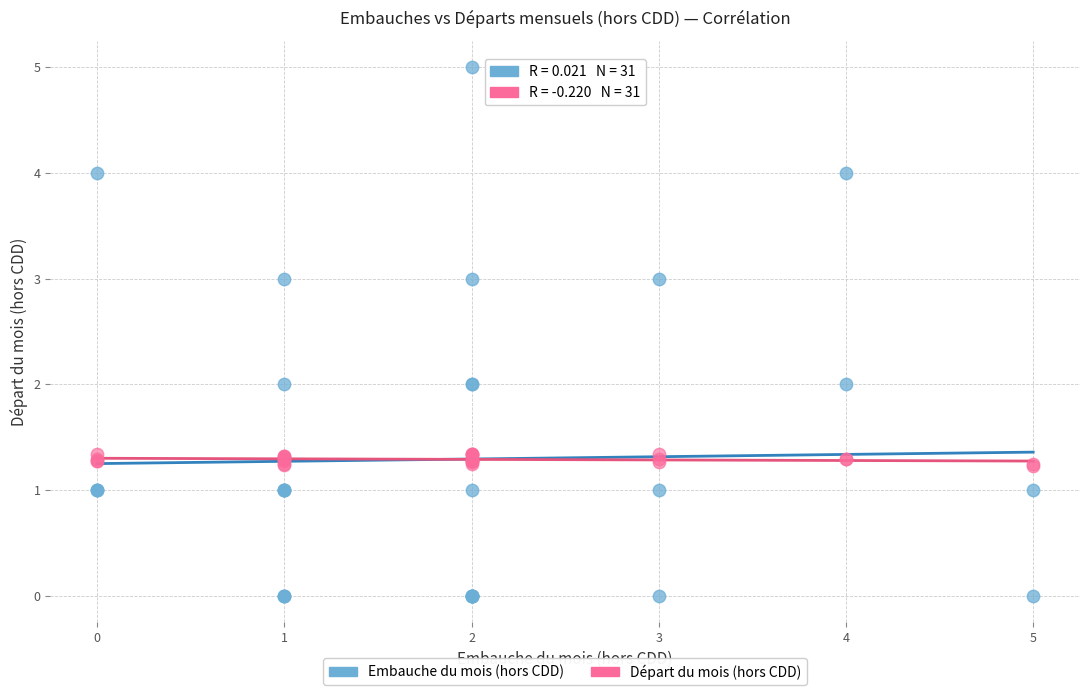

Which series has the widest spread of Y values?

Embauche du mois (hors CDD)